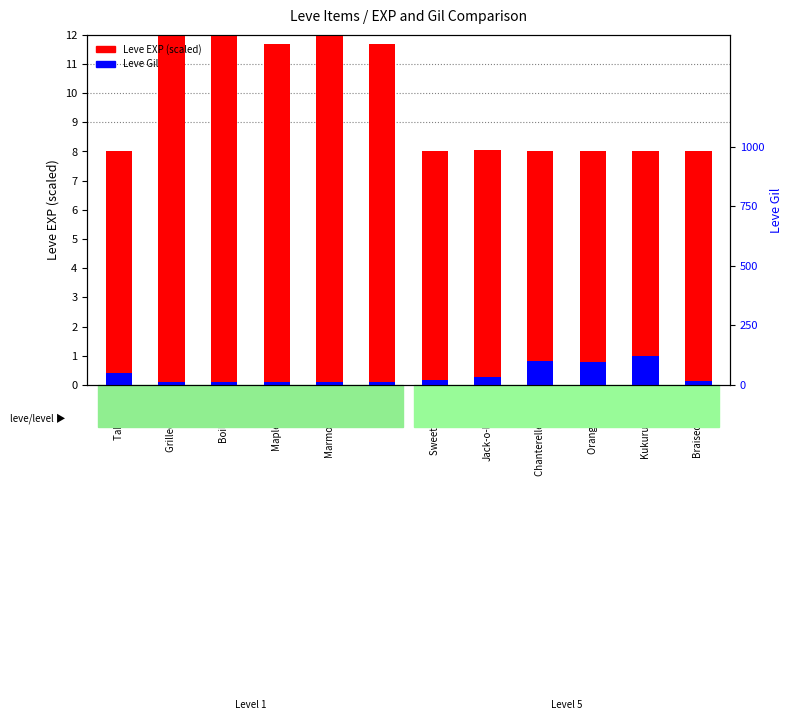

What are all the series names shown in the legend?

Leve EXP, Leve Gil